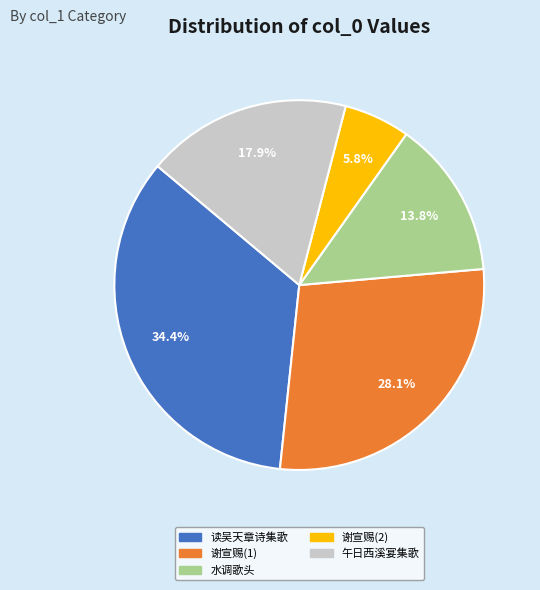

Which slice is the largest?

读吴天章诗集歌